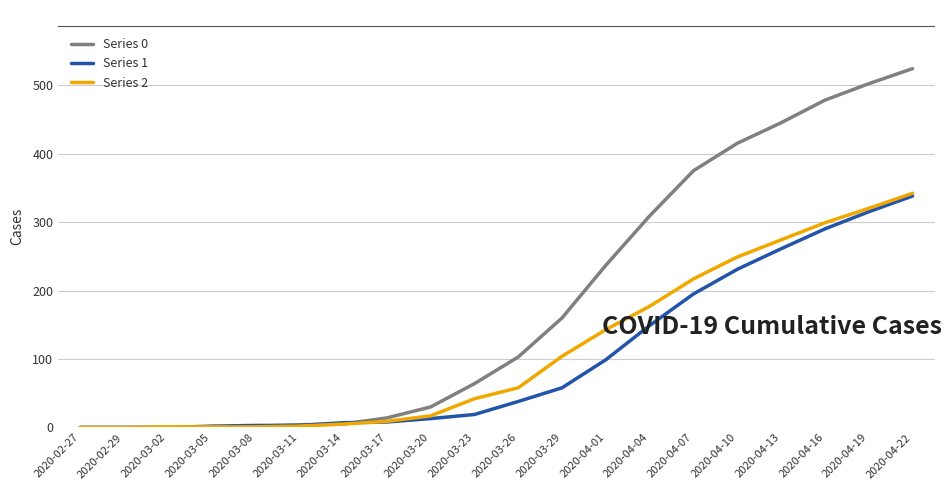

How many intersections are there between Series 1 and Series 2?

2